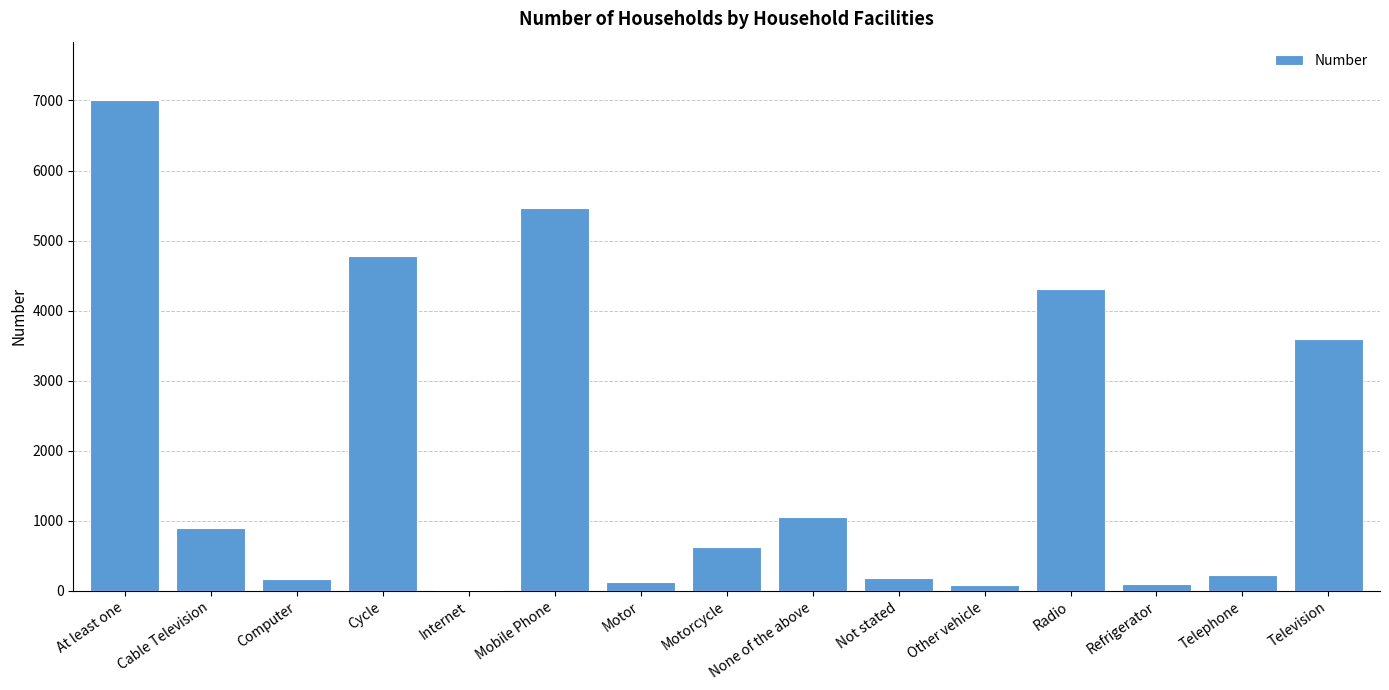

What is the ratio of the value at Computer to the value at Cable Television?

0.2